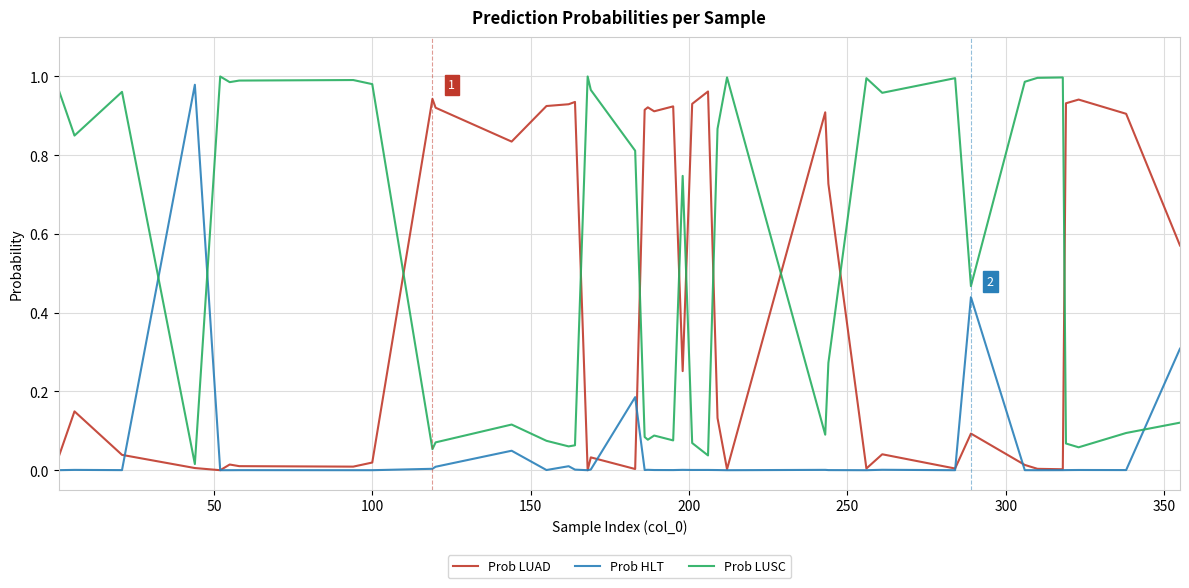

Rank the series by their average value, from lowest to highest.

Prob HLT, Prob LUAD, Prob LUSC